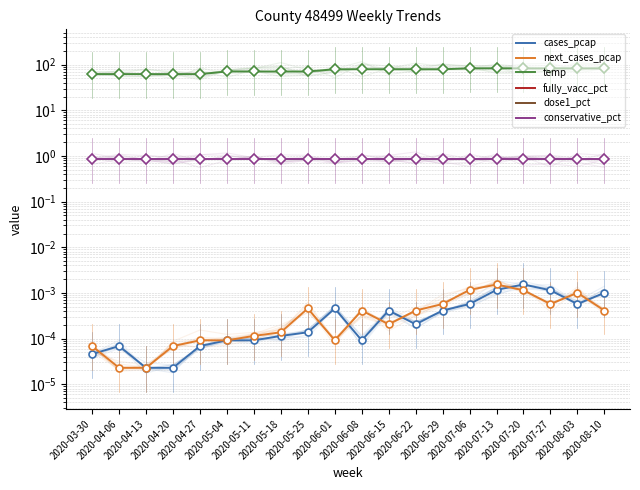

True or false: fully_vacc_pct and dose1_pct intersect in this chart.

False